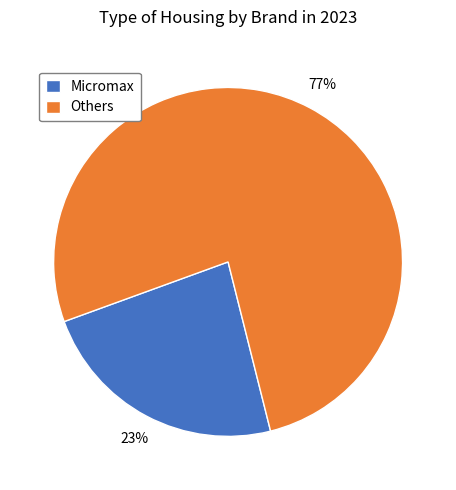

Between Micromax and Others, which is larger?

Others